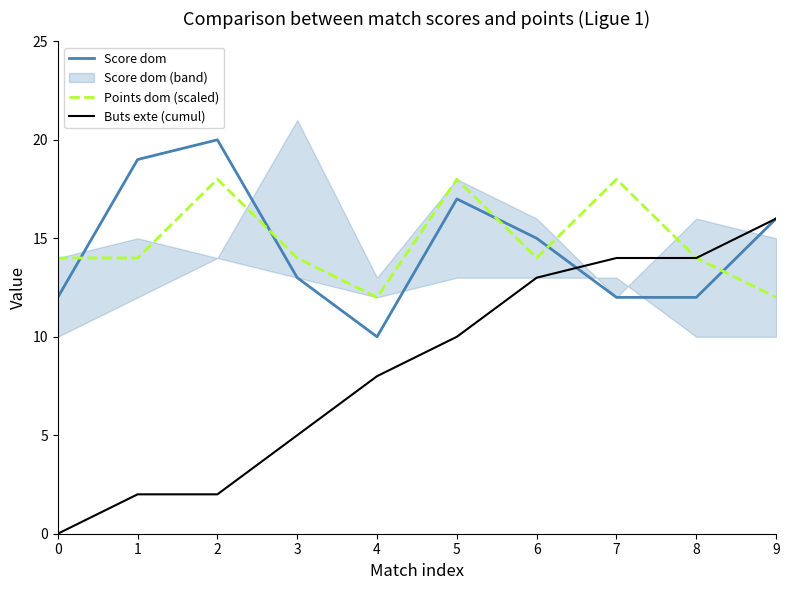

The Buts exte (cumul) series shows 16 at 9. True or false?

True